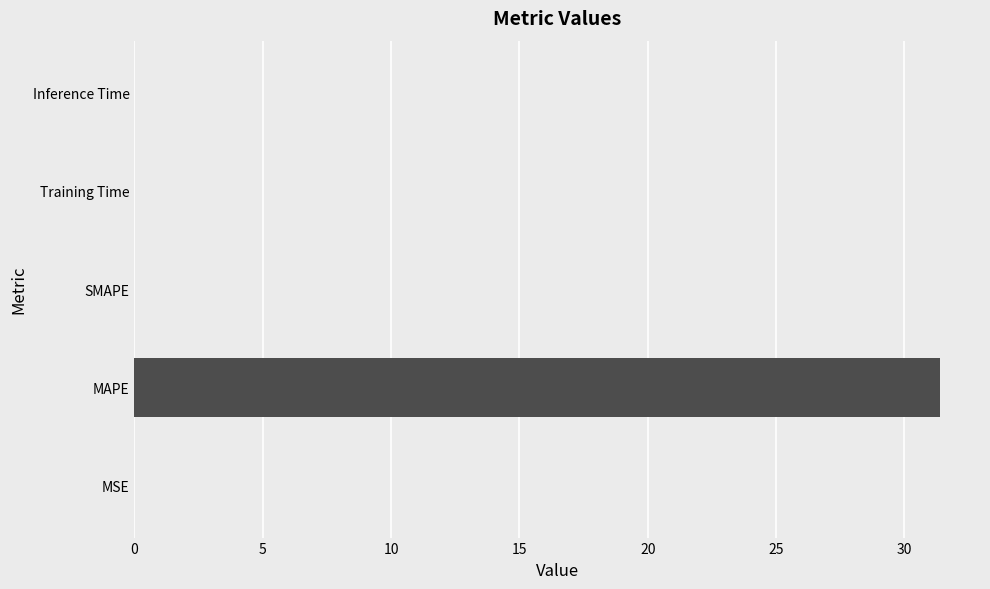

The chart shows a value of 0.0 at Training Time. True or false?

True